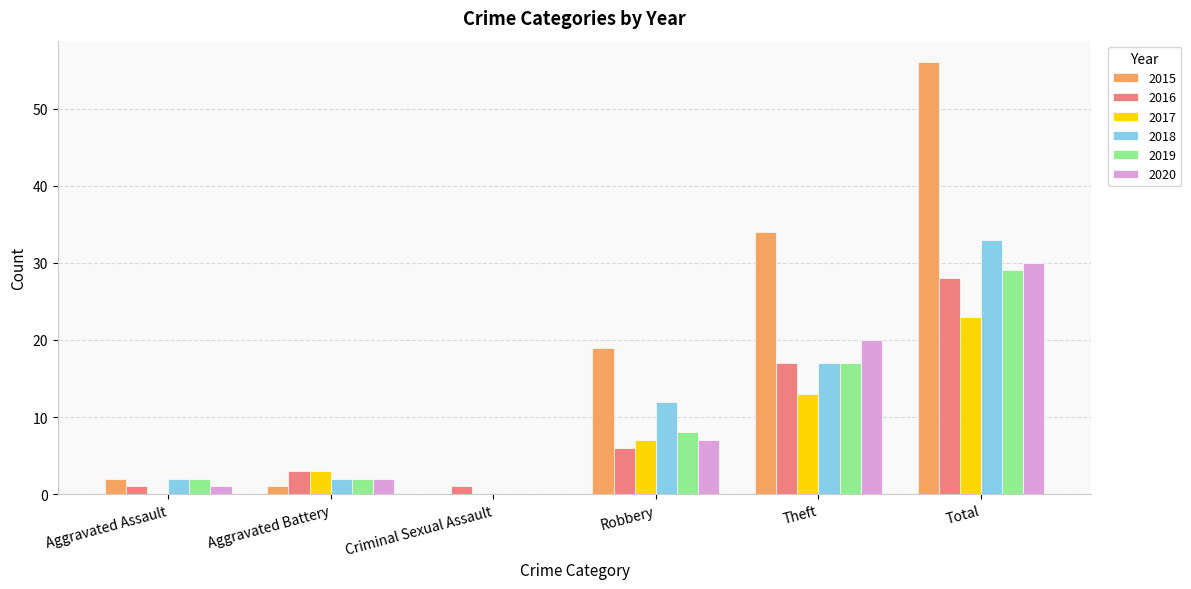

What are all the series names shown in the legend?

2015, 2016, 2017, 2018, 2019, 2020